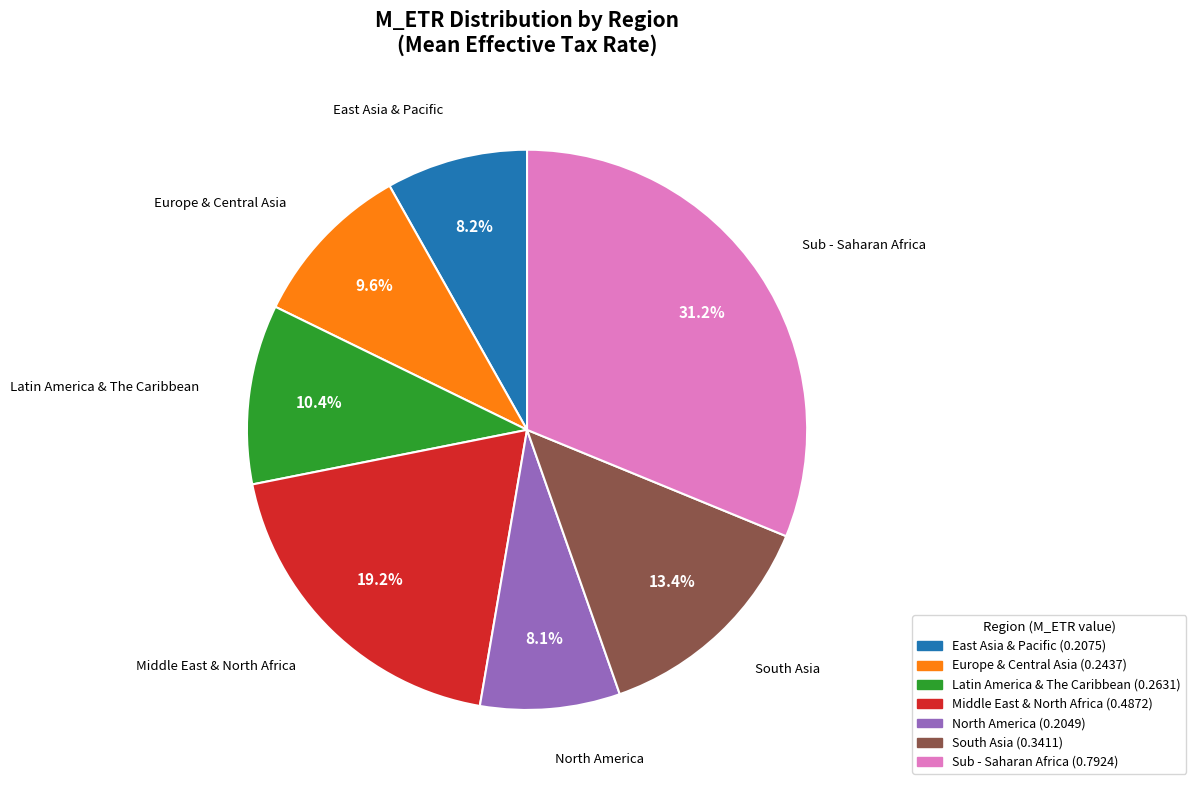

Which category has the biggest portion of the pie?

Sub - Saharan Africa